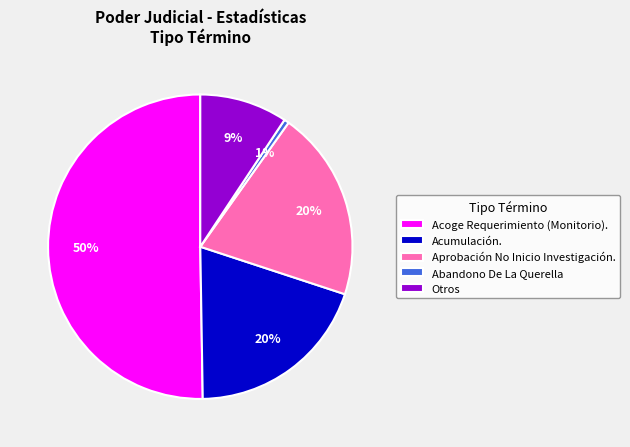

What is the smallest slice in the pie chart?

Abandono De La Querella